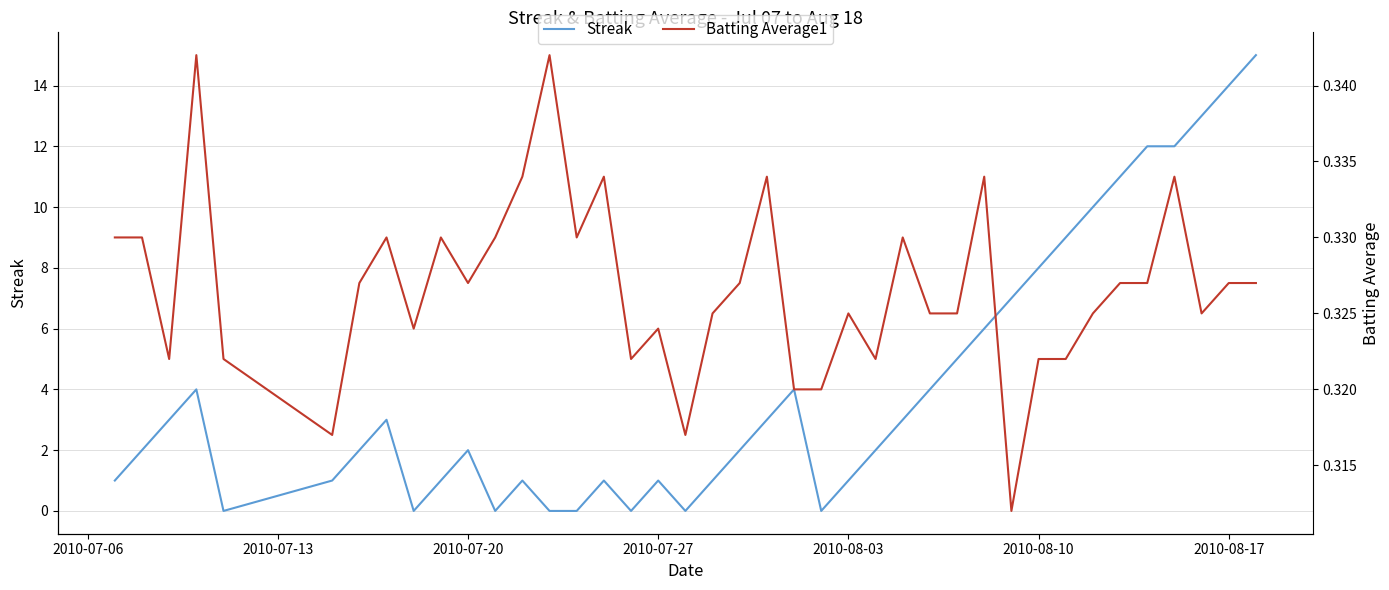

Is it true that Streak equals 0 at 2010-07-20?

False